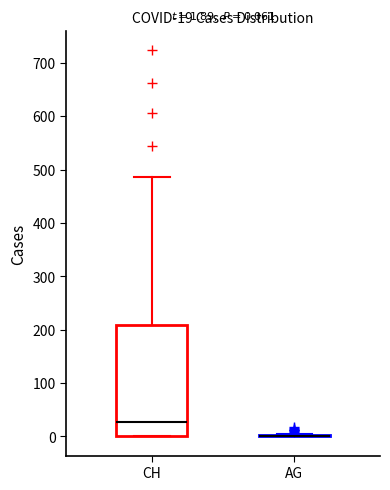

Comparing the boxes themselves (not the whiskers), which one is the tallest?

CH